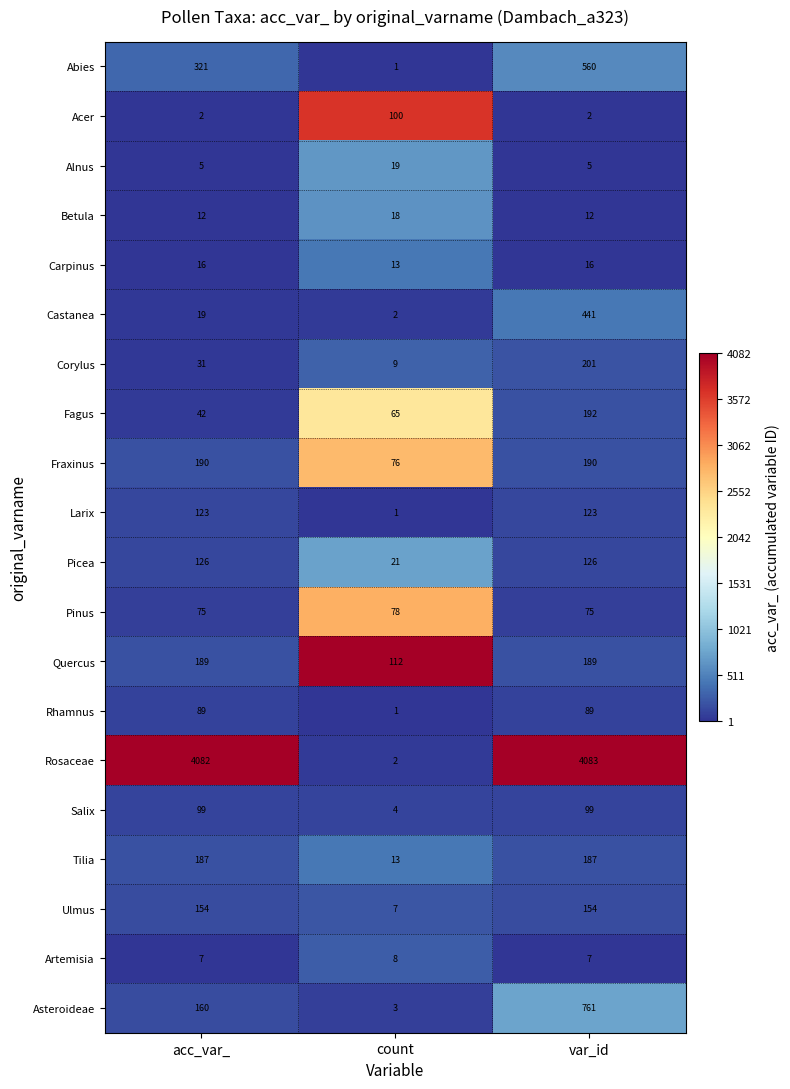

What is the approximate value of Pinus at var_id?

75